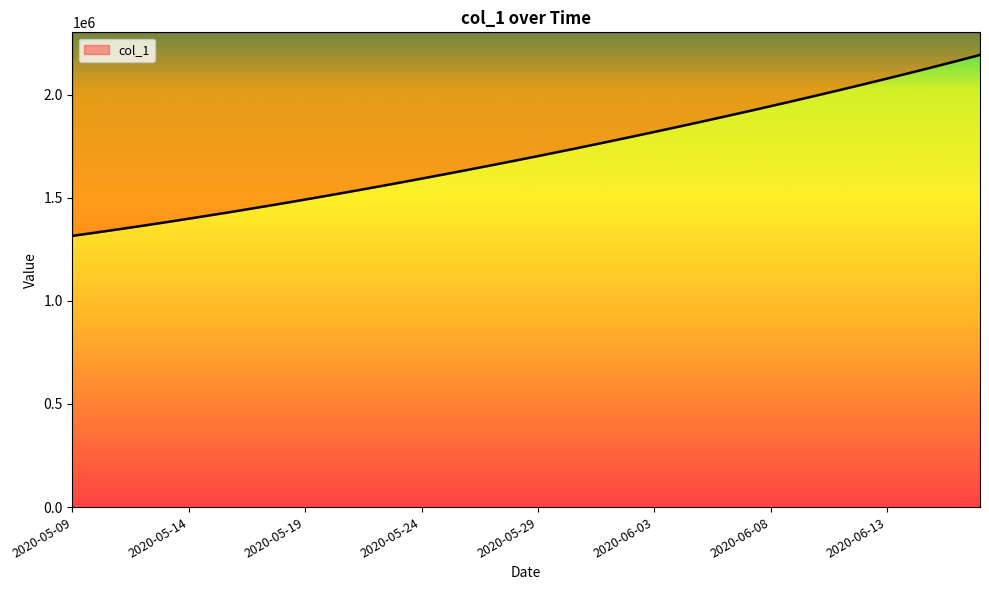

Reading left to right, list all the values displayed in this chart.

2020-05-09=1315099.0	2020-05-10=1330941.6	2020-05-11=1347197.2	2020-05-12=1363857.9	2020-05-13=1380917.0	2020-05-14=1398365.8	2020-05-15=1416195.4	2020-05-16=1434398.8	2020-05-17=1452968.0	2020-05-18=1471894.0	2020-05-19=1491172.1	2020-05-20=1510796.2	2020-05-21=1530759.4	2020-05-22=1551053.9	2020-05-23=1571671.5	2020-05-24=1592604.1	2020-05-25=1613845.5	2020-05-26=1635391.5	2020-05-27=1657240.6	2020-05-28=1679393.9	2020-05-29=1701853.6	2020-05-30=1724622.9	2020-05-31=1747703.8	2020-06-01=1771098.0	2020-06-02=1794806.8	2020-06-03=1818831.0	2020-06-04=1843172.0	2020-06-05=1867832.5	2020-06-06=1892816.2	2020-06-07=1918129.5	2020-06-08=1943780.6	2020-06-09=1969780.8	2020-06-10=1996143.0	2020-06-11=2022881.6	2020-06-12=2050012.4	2020-06-13=2077551.8	2020-06-14=2105518.2	2020-06-15=2133934.2	2020-06-16=2162828.8	2020-06-17=2192240.8